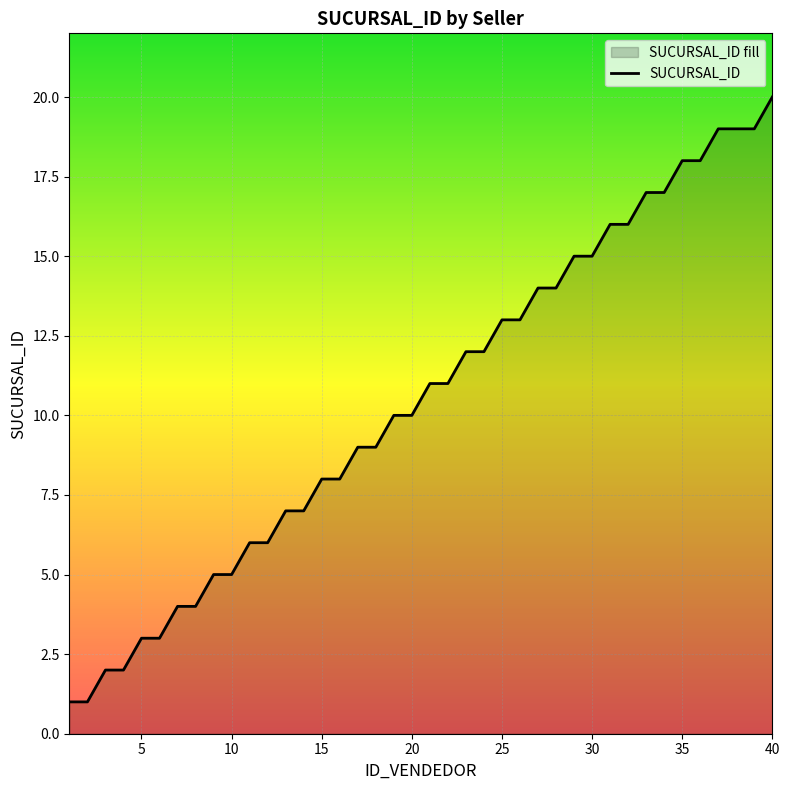

The chart shows a value of 8 at 35. True or false?

False